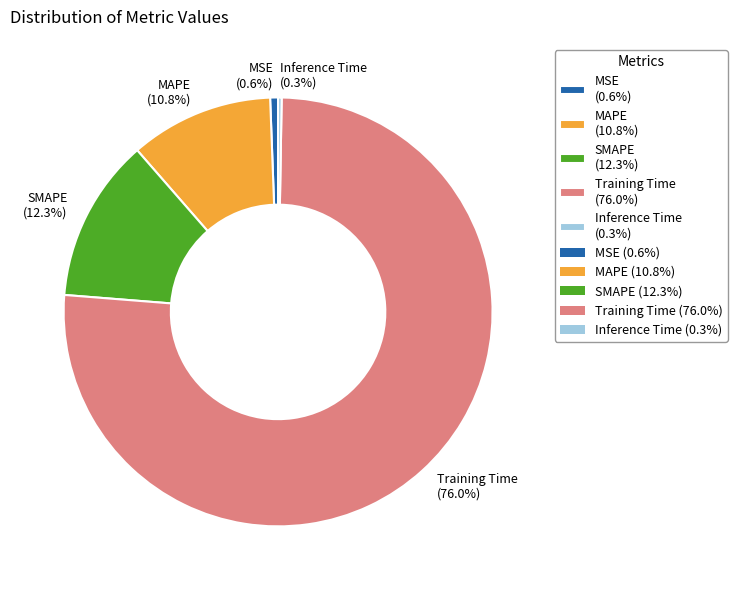

Is there a majority slice in this chart?

Yes